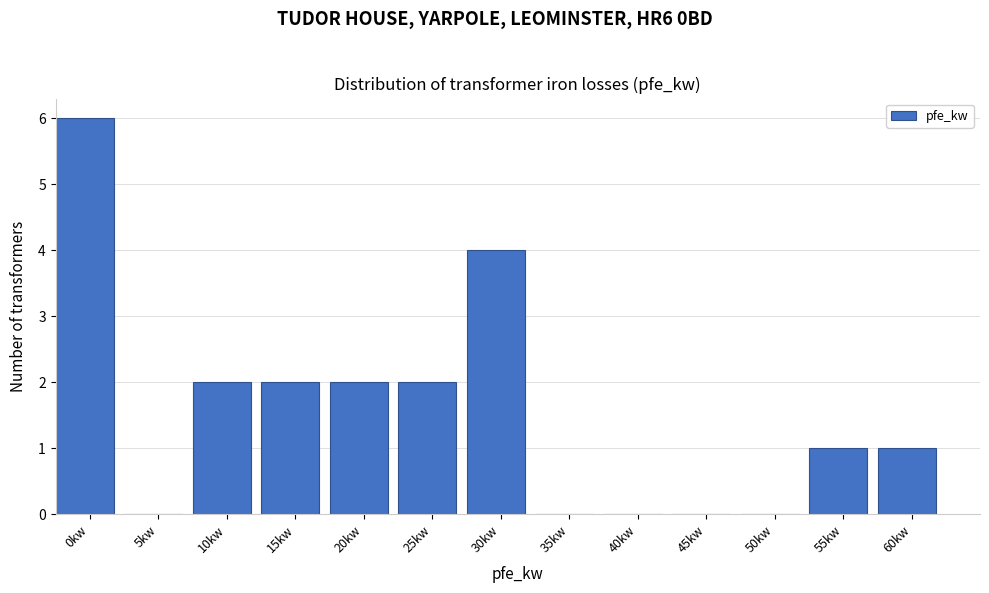

Reading left to right, what are all the values shown in this chart?

0kw=6	5kw=0	10kw=2	15kw=2	20kw=2	25kw=2	30kw=4	35kw=0	40kw=0	45kw=0	50kw=0	55kw=1	60kw=1